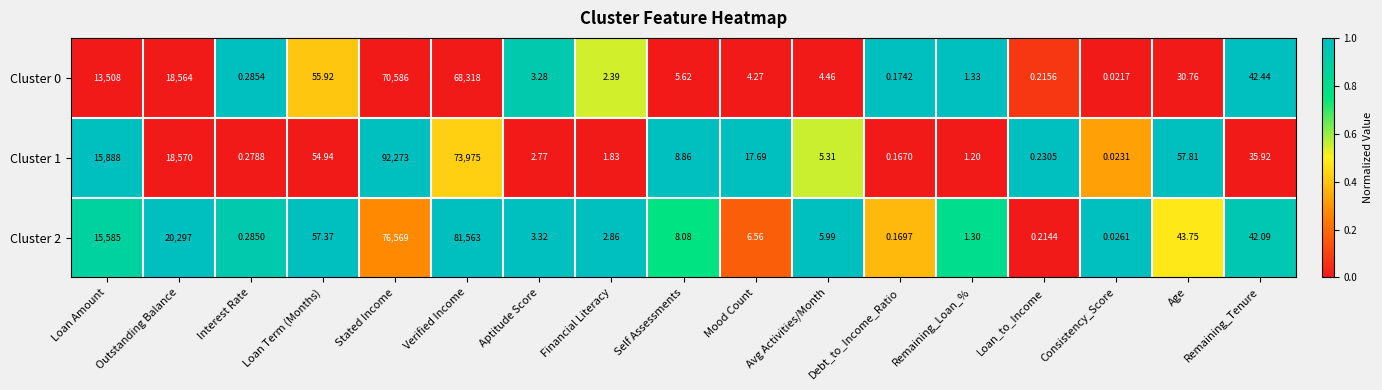

At which category does the chart reach its peak across all series?

Stated Income